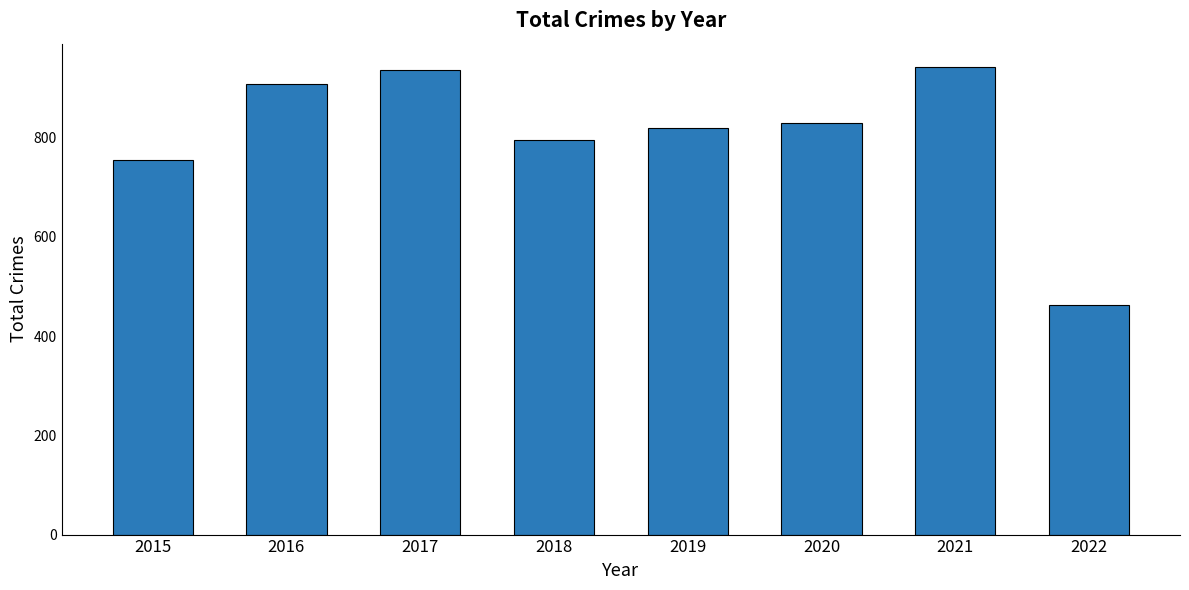

What is the value of the 4th bar from the left?

795